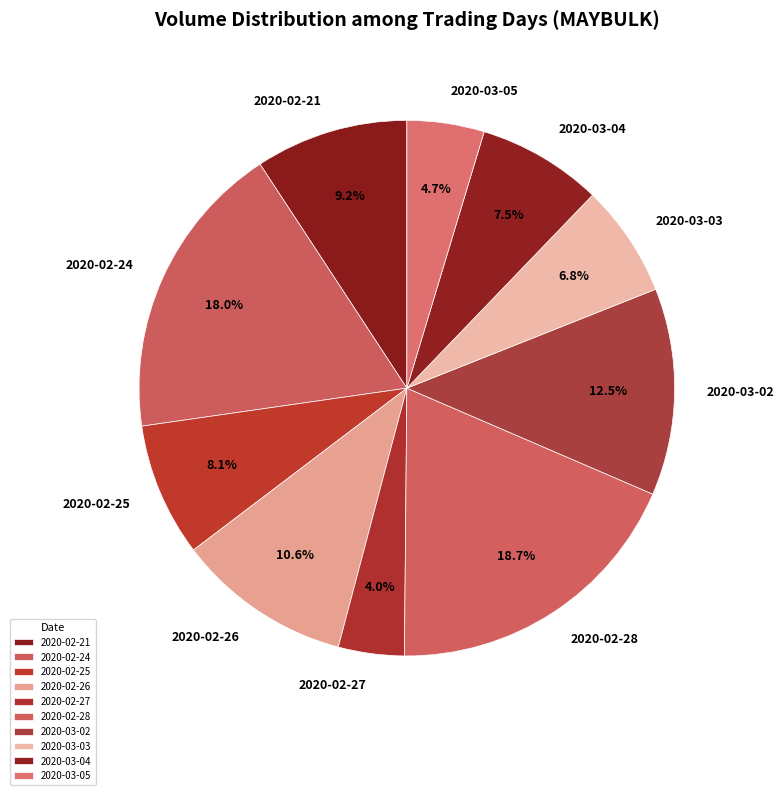

What is the ratio of the value at 2020-02-27 to the value at 2020-02-28?

0.2